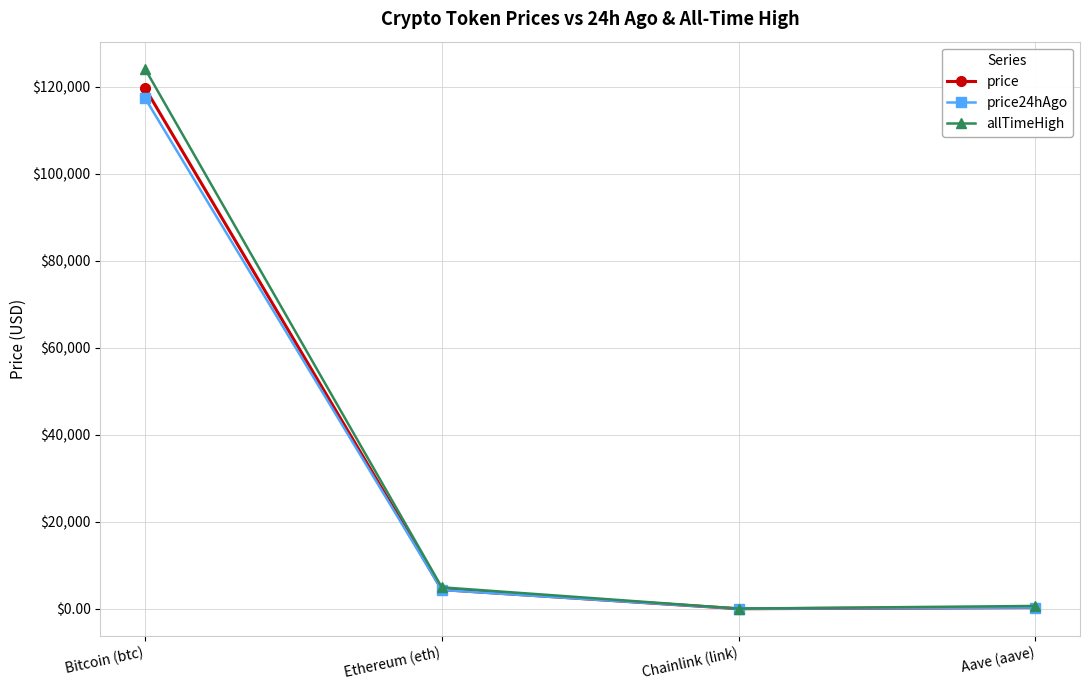

True or false: price has more than 2 points higher than both neighbors.

False